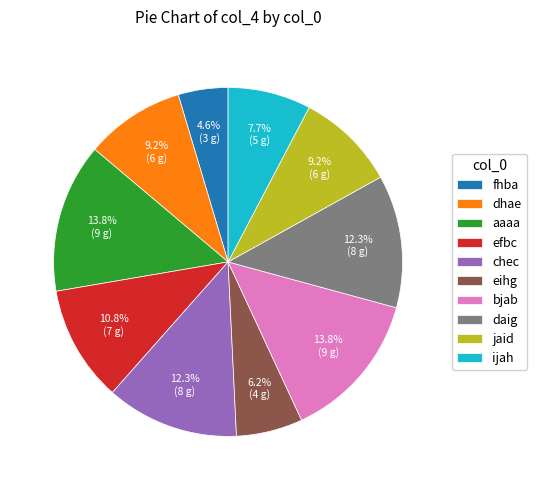

Does chec account for over 50% of the chart?

No